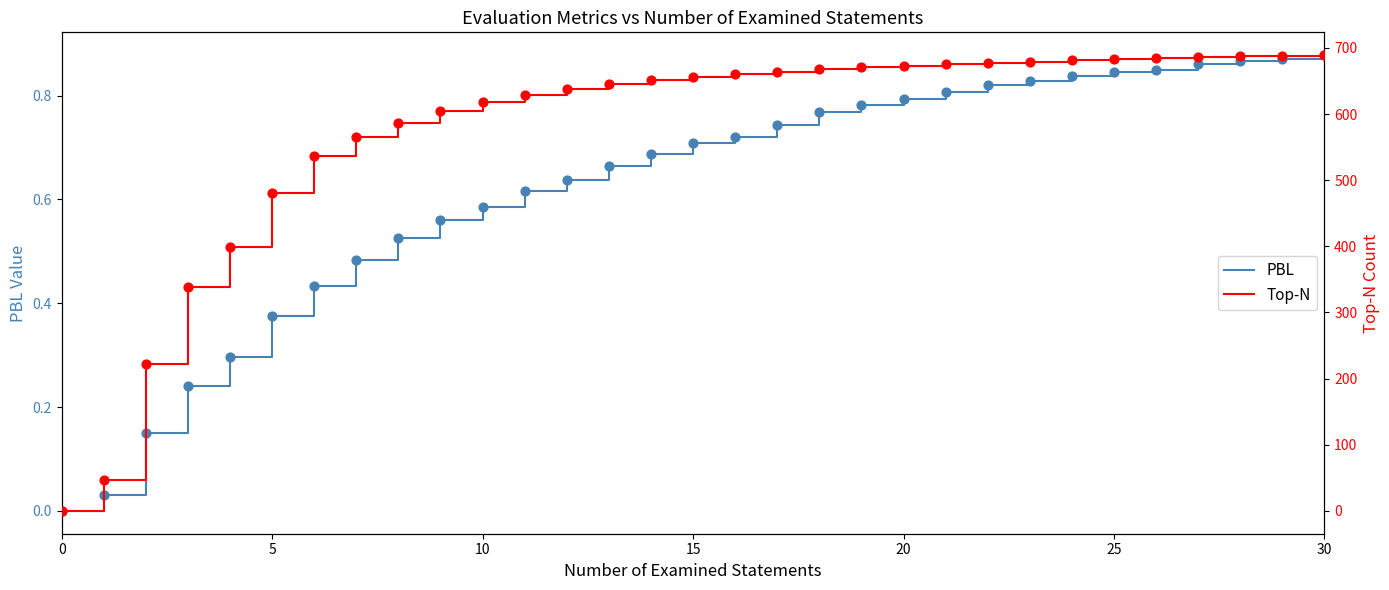

Is it true that PBL equals -0.6 at 0?

False